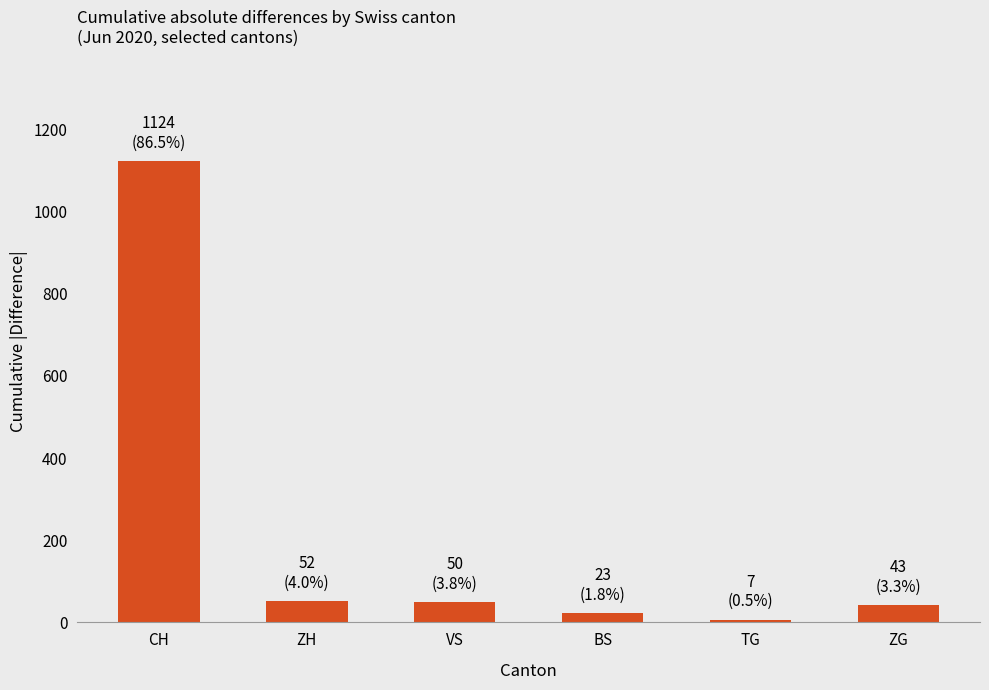

Which category has the lowest value across all series?

TG